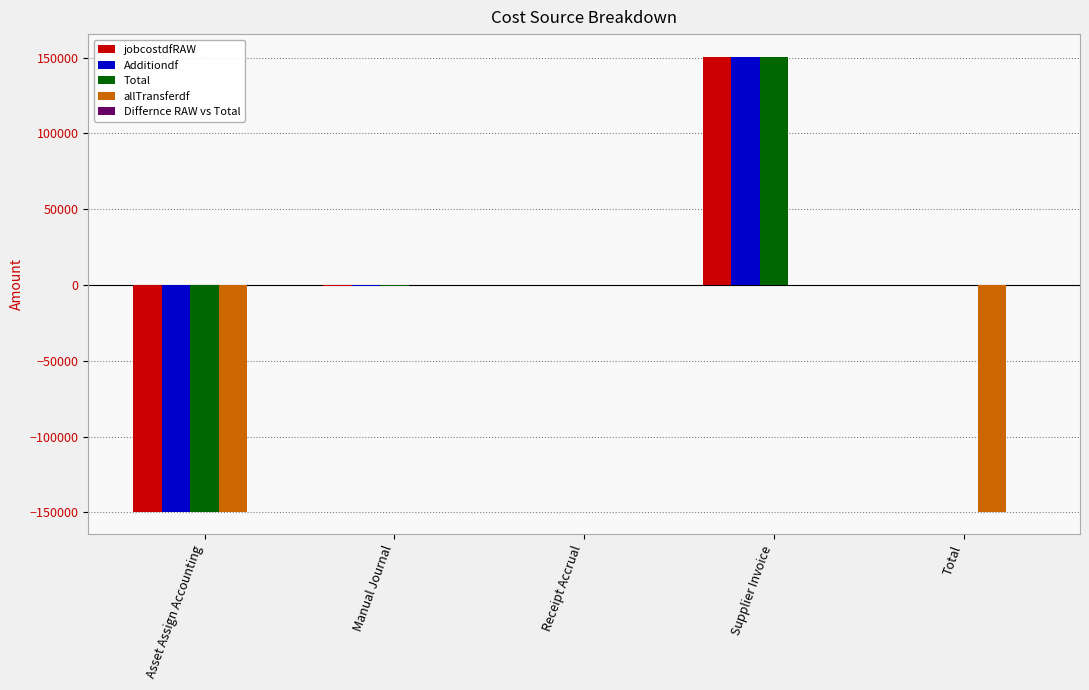

True or false: allTransferdf has a value of 63687.6 at Supplier Invoice.

False